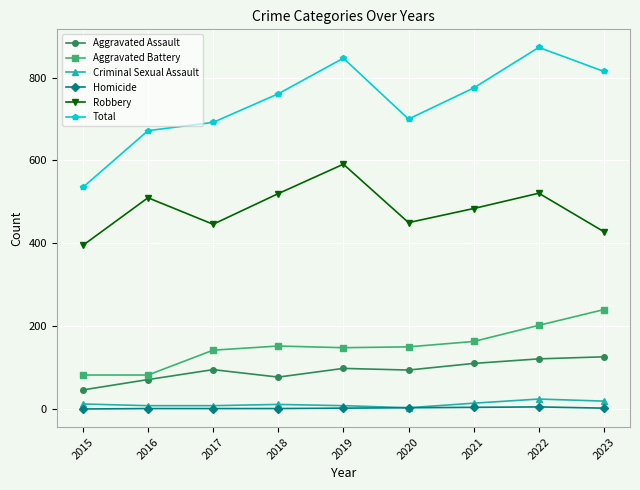

True or false: Total and Homicide intersect in this chart.

False